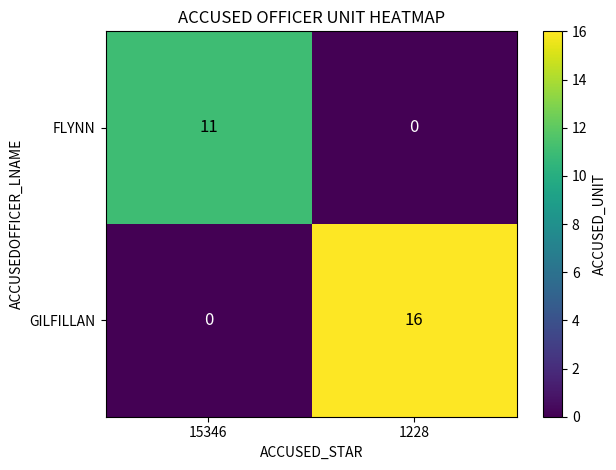

At which label does FLYNN reach its peak?

15346